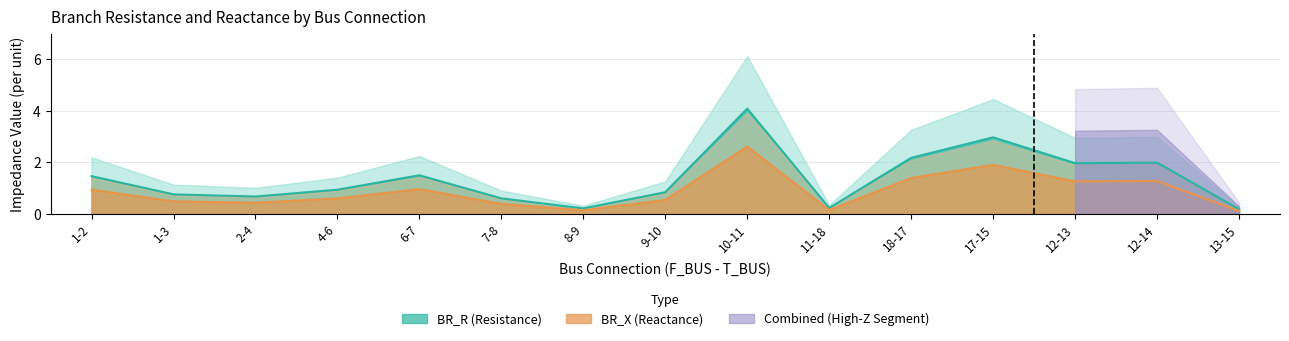

What is the lowest value of the BR_X series?

0.1